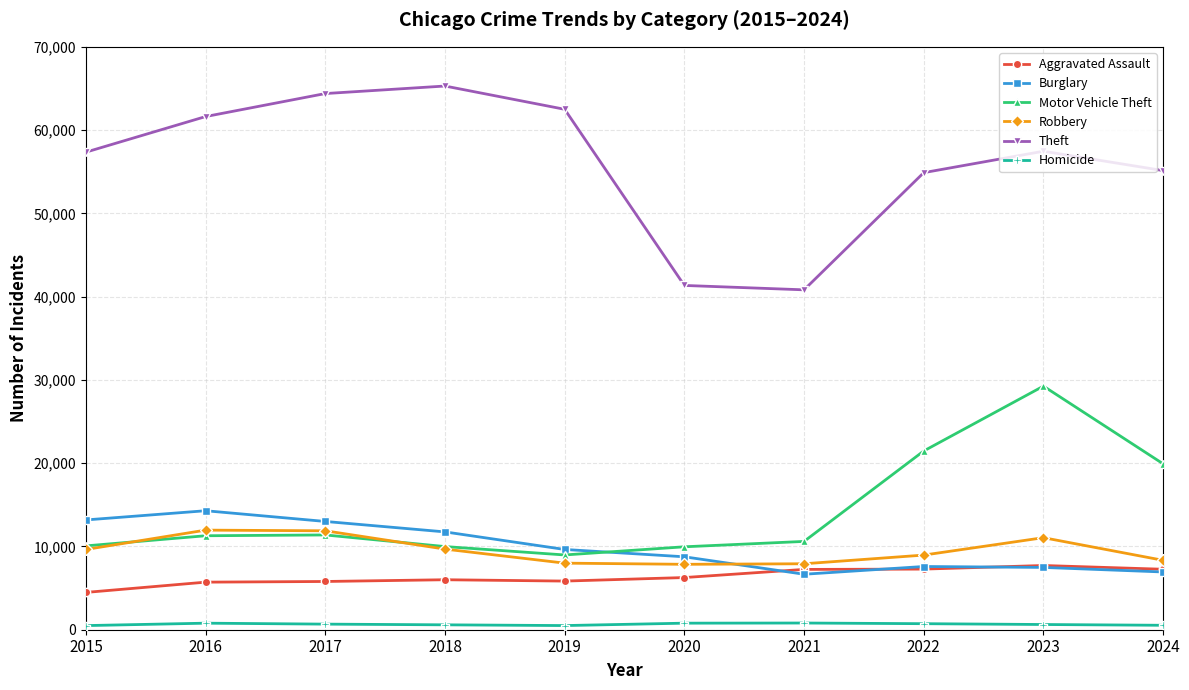

How many data points in Burglary are less than 9638?

5